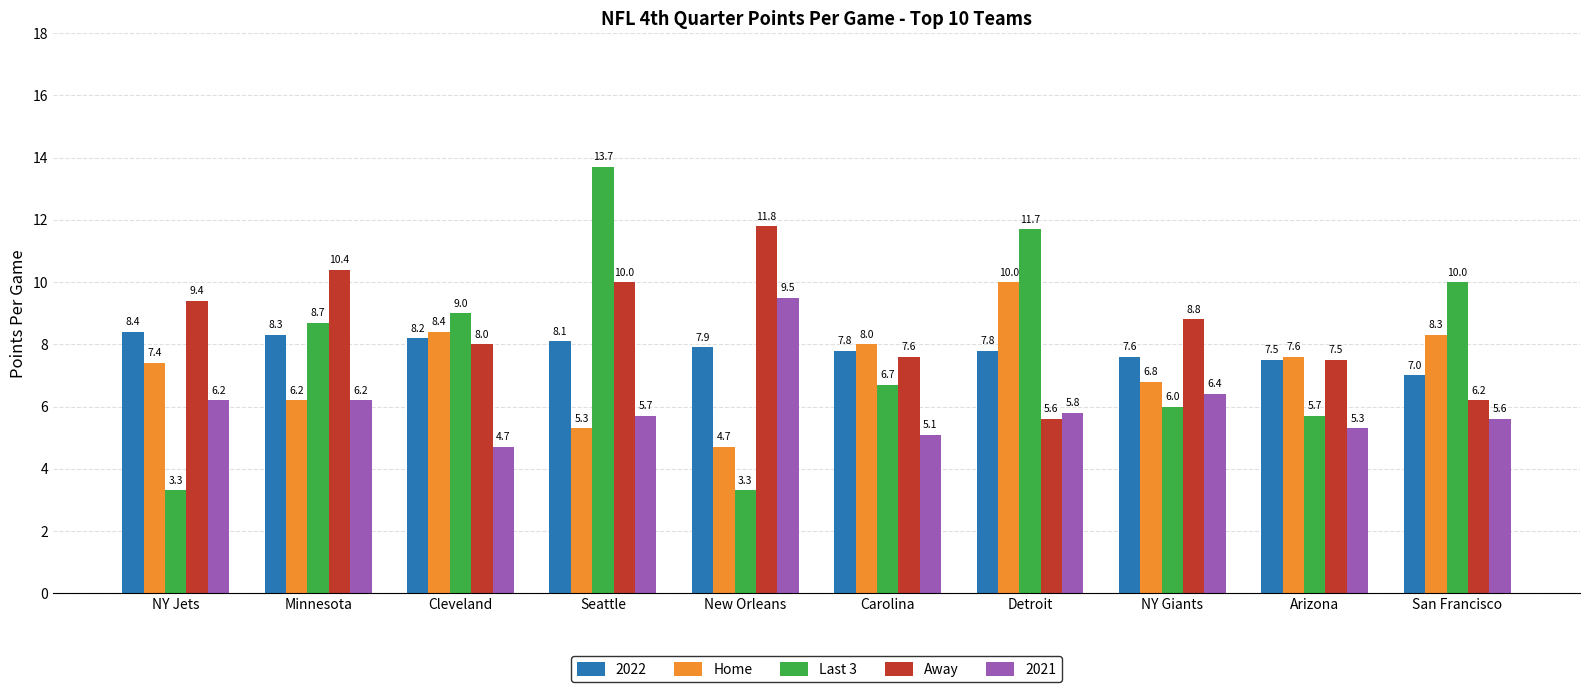

The Home series shows 6.8 at NY Giants. True or false?

True